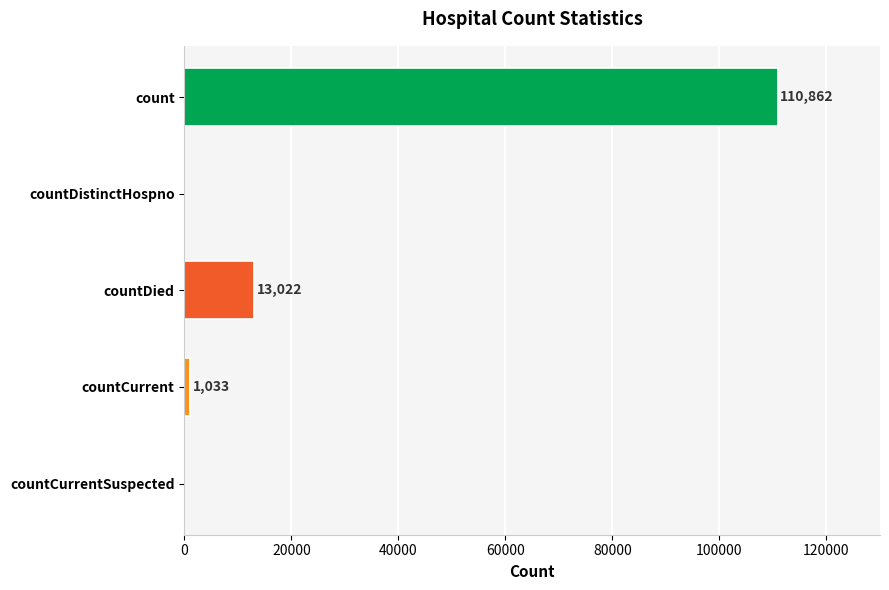

What is the maximum value shown in the chart?

110862